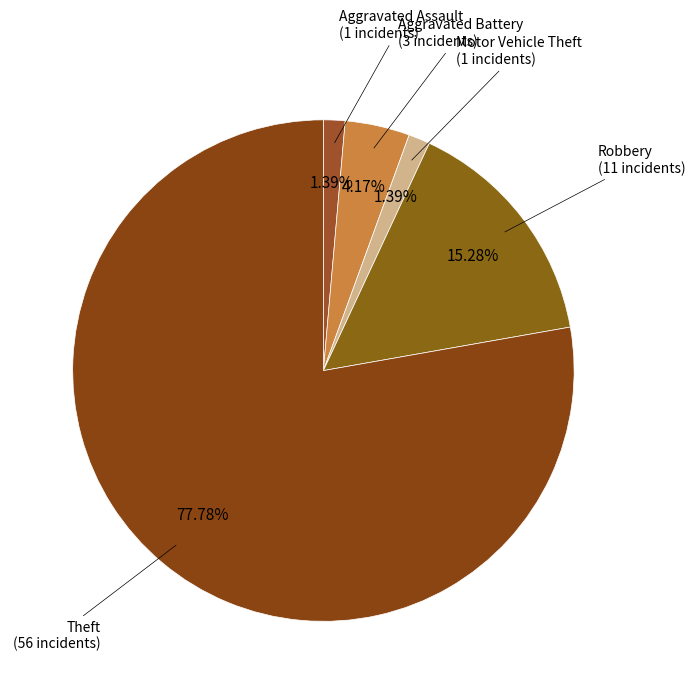

How many slices are in this pie chart?

5